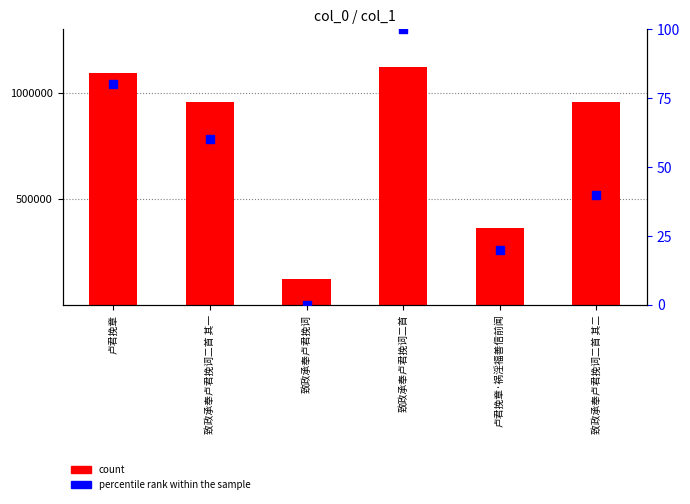

Which series has the largest total across all categories?

count